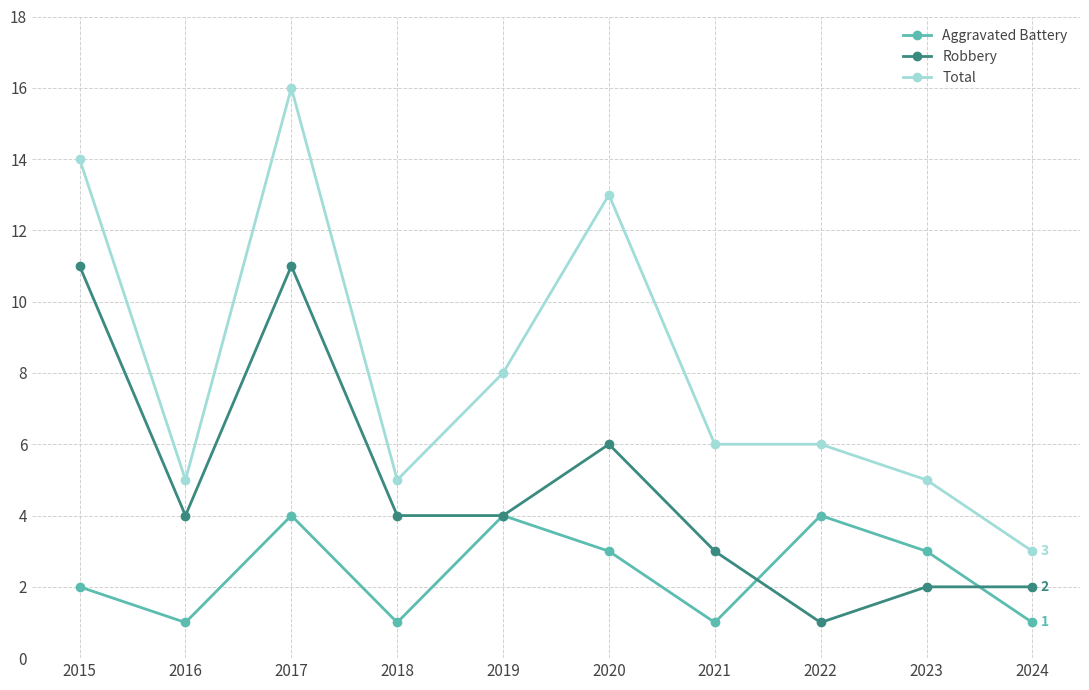

How many data points does each series have?

10